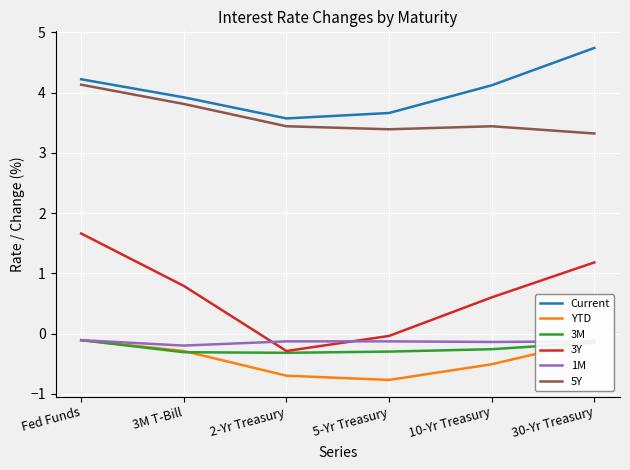

What is the value of the YTD point at the 5th from the left?

-0.5